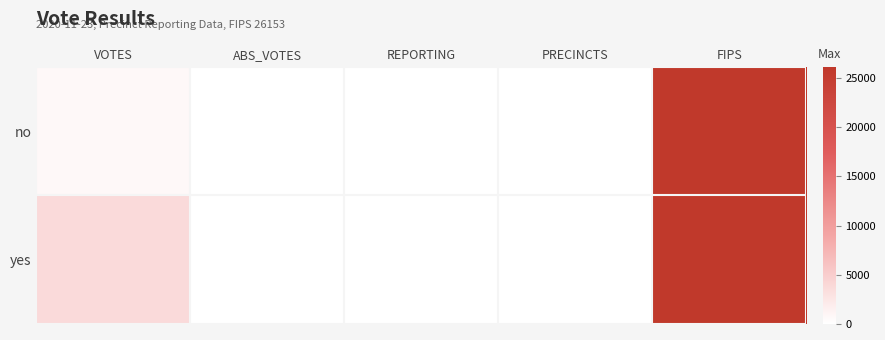

How many distinct data groups are displayed?

2